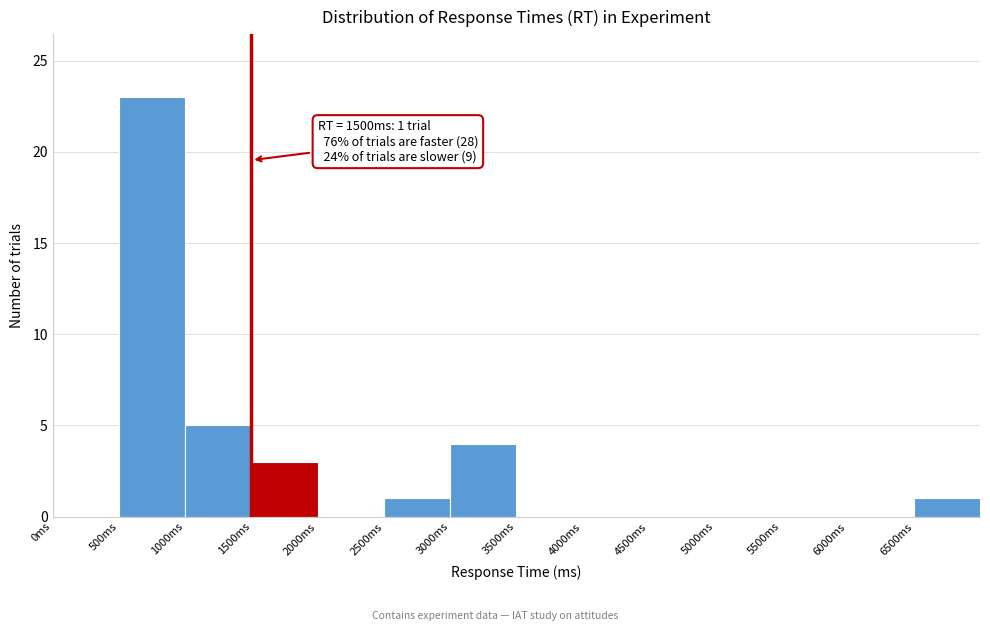

Which range on the x-axis has the tallest bar?

500 to 1000